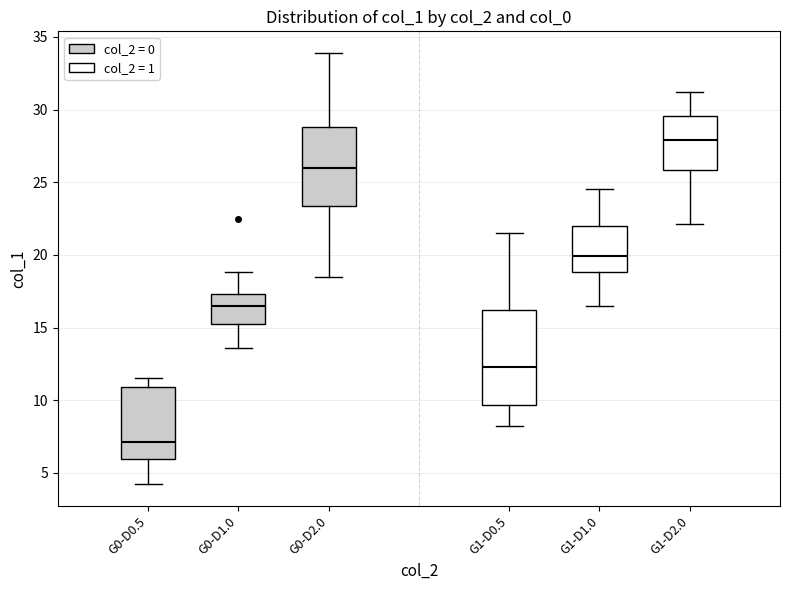

Reading left to right, read every box against the y-axis: the position of its median line, the range the box covers, and the ends of its whiskers. The values are not printed on the chart, so give them approximately, as read against the axis.

G0-D0.5: median 7.0, box 6.0 to 11.0, whiskers 4.0 to 11.5
G0-D1.0: median 16.5, box 15.5 to 17.5, whiskers 13.5 to 19.0
G0-D2.0: median 26.0, box 23.5 to 29.0, whiskers 18.5 to 34.0
G1-D0.5: median 12.5, box 9.5 to 16.0, whiskers 8.0 to 21.5
G1-D1.0: median 20.0, box 19.0 to 22.0, whiskers 16.5 to 24.5
G1-D2.0: median 28.0, box 26.0 to 29.5, whiskers 22.0 to 31.0